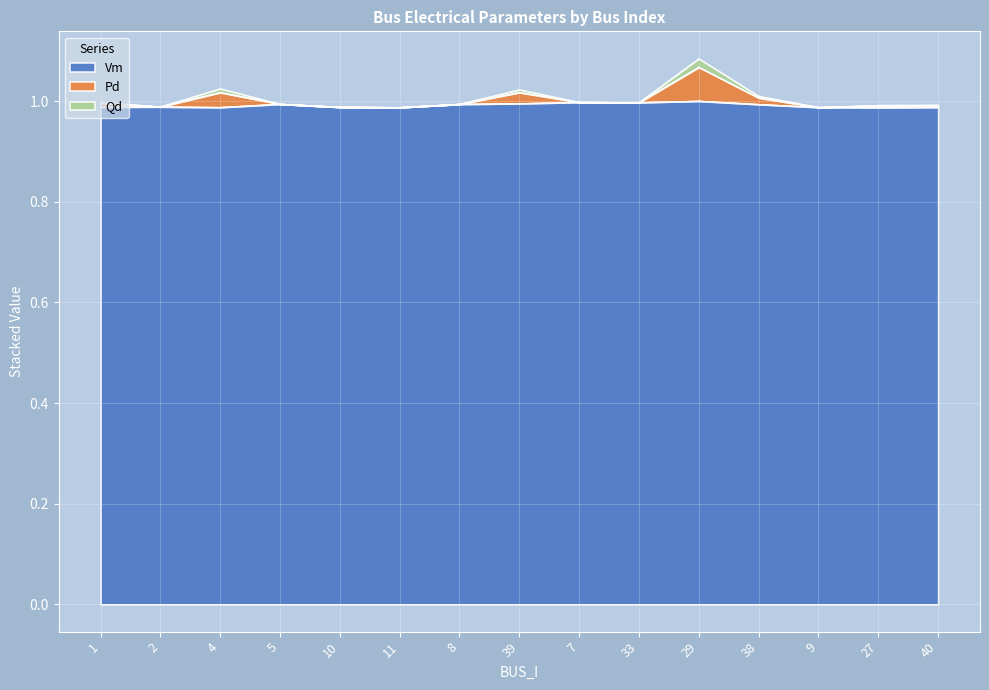

At which category is the sum across all series the highest?

29